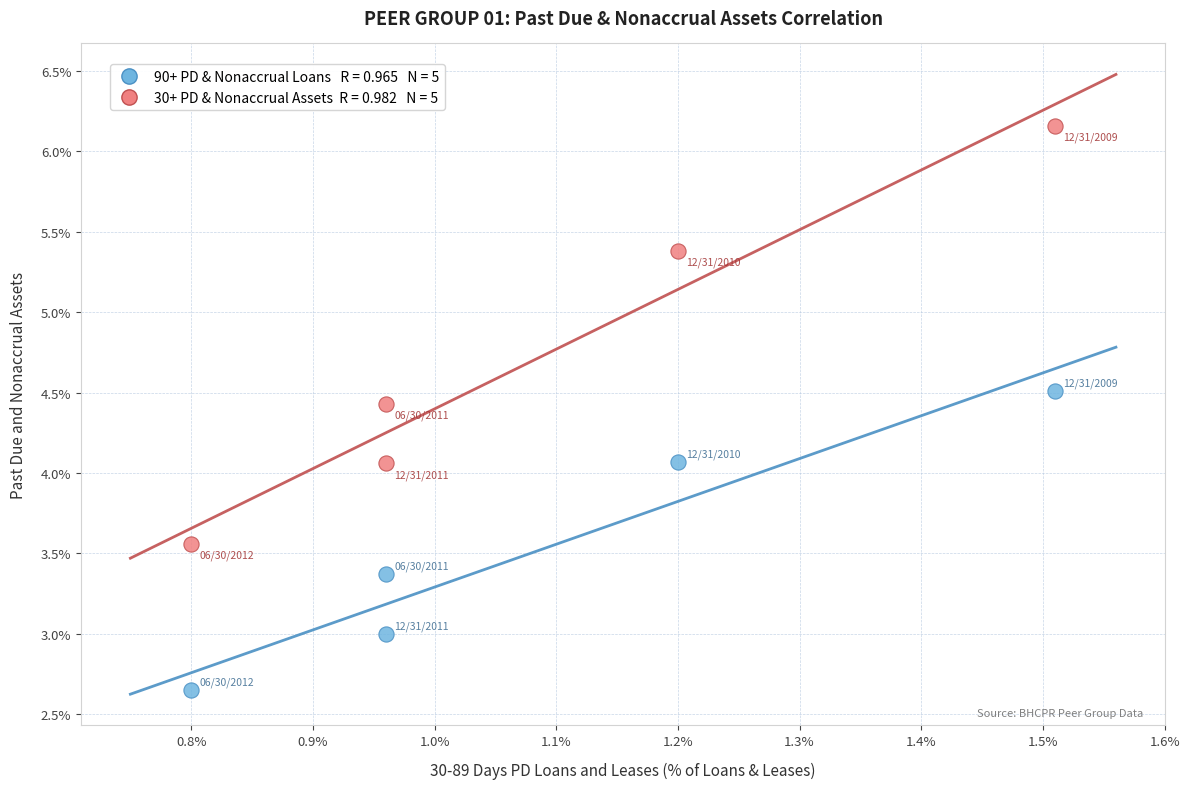

Across all data points, what is the average Y value?

4.1